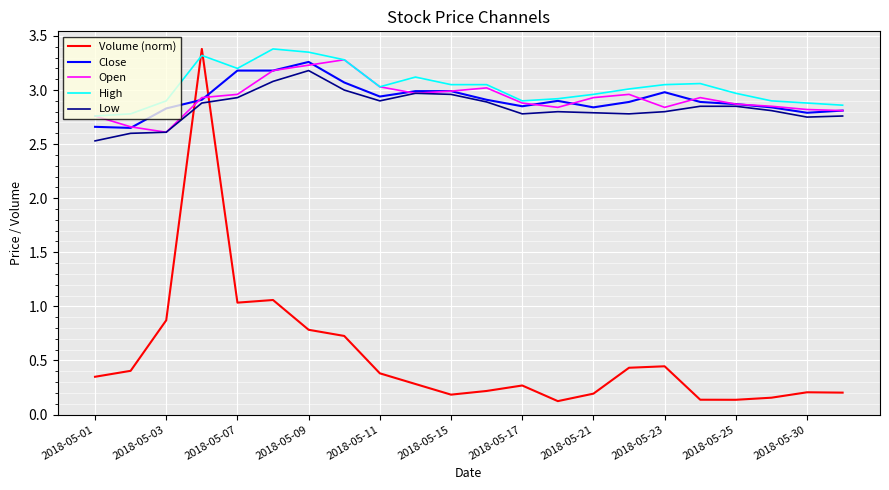

How many interior local valleys does the Volume (norm) series have?

4